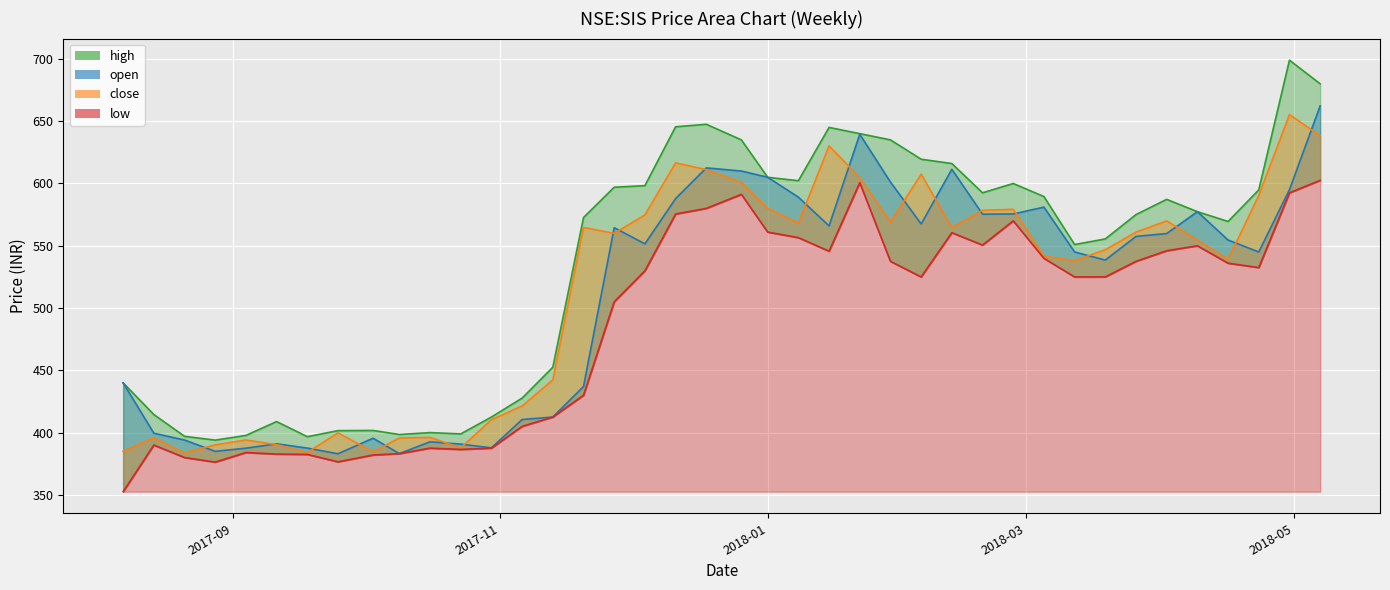

At how many categories does at least one series exceed 532?

25